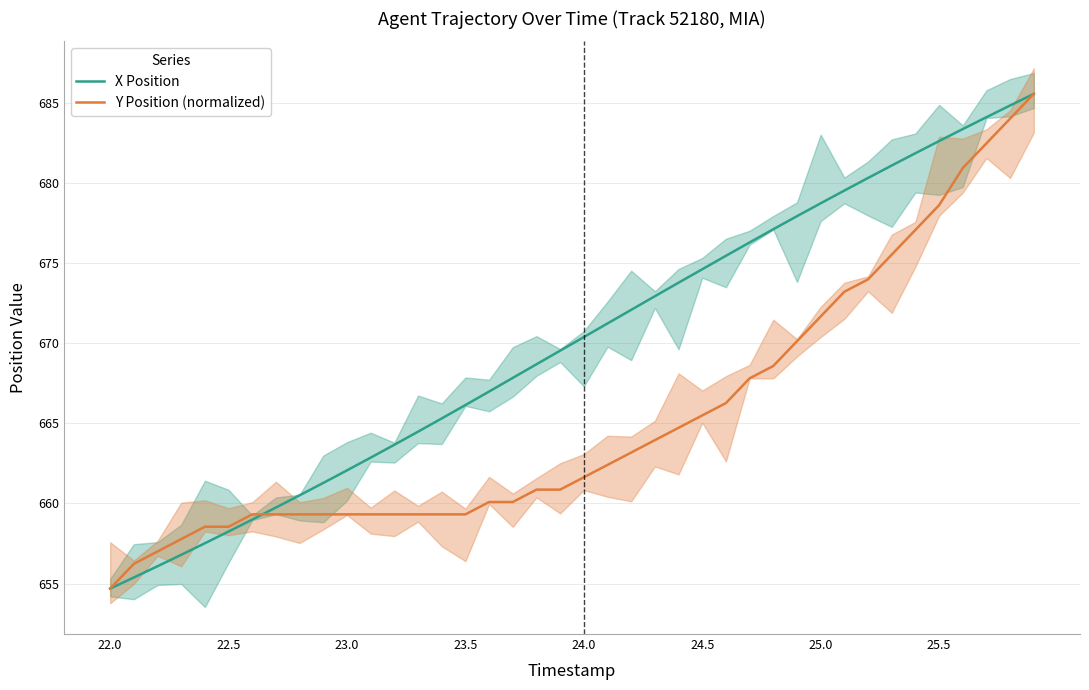

The value of X Position at 24.5 is 455.7. True or false?

False